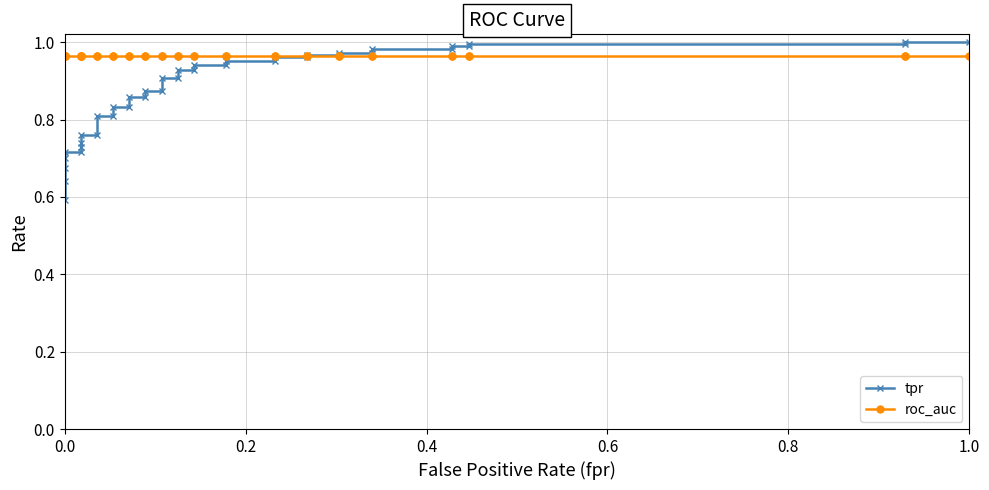

What is the greatest value displayed?

1.0